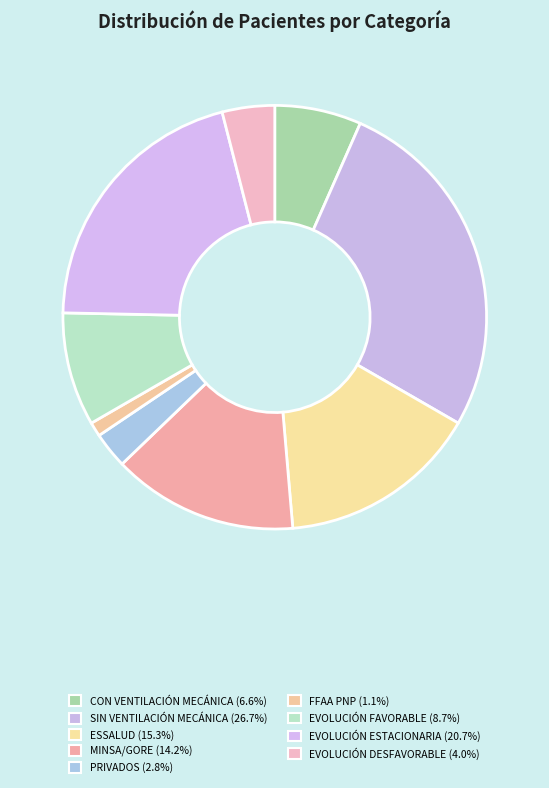

How many segments does this pie chart have?

9